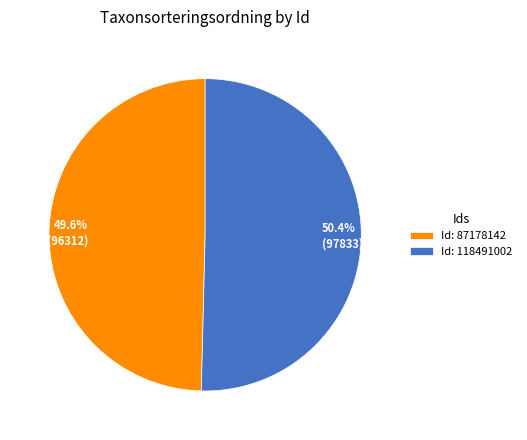

Is there a majority slice in this chart?

Yes